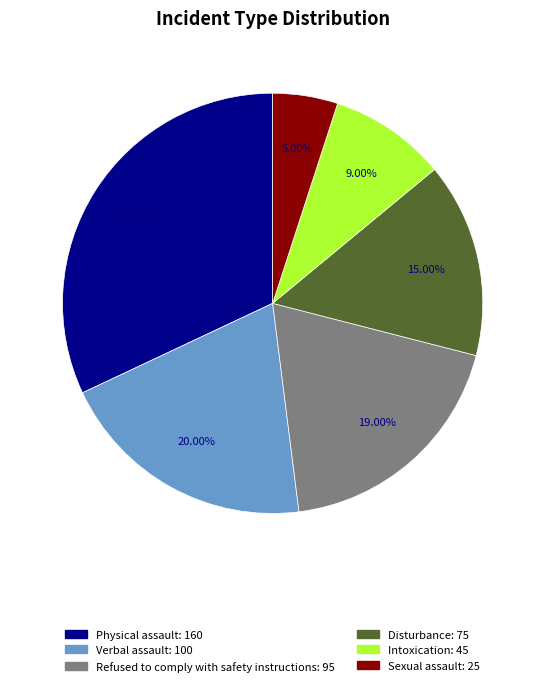

To the nearest percent, what is the difference between the largest and smallest slice percentages?

27%